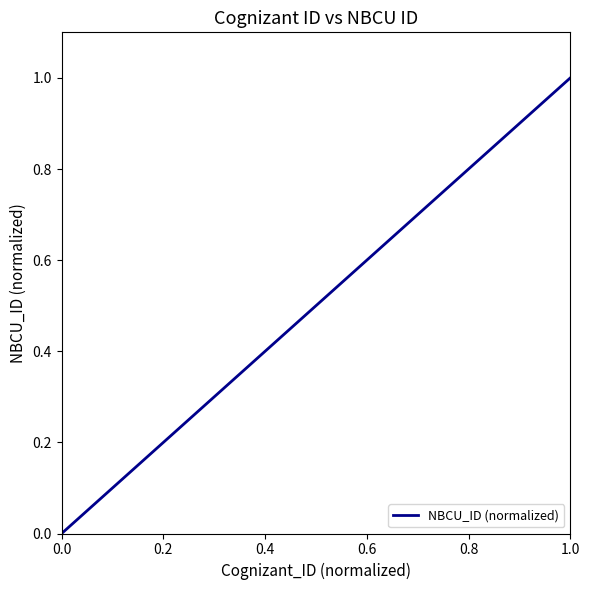

What is the average value?

0.5